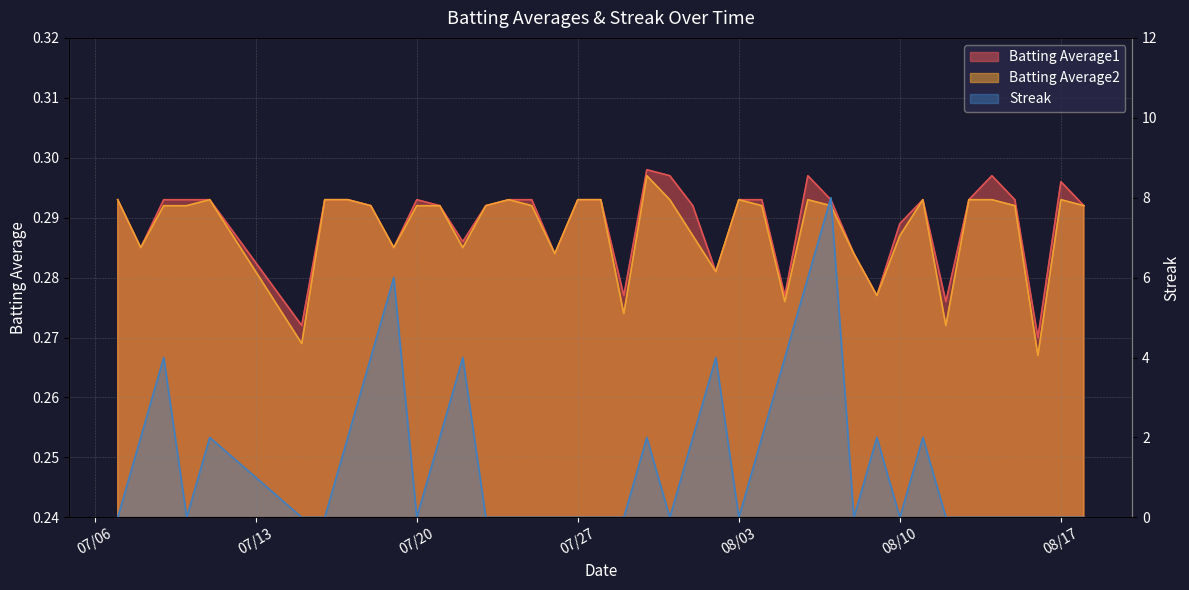

What is the highest value of the Batting Average2 series?

0.3